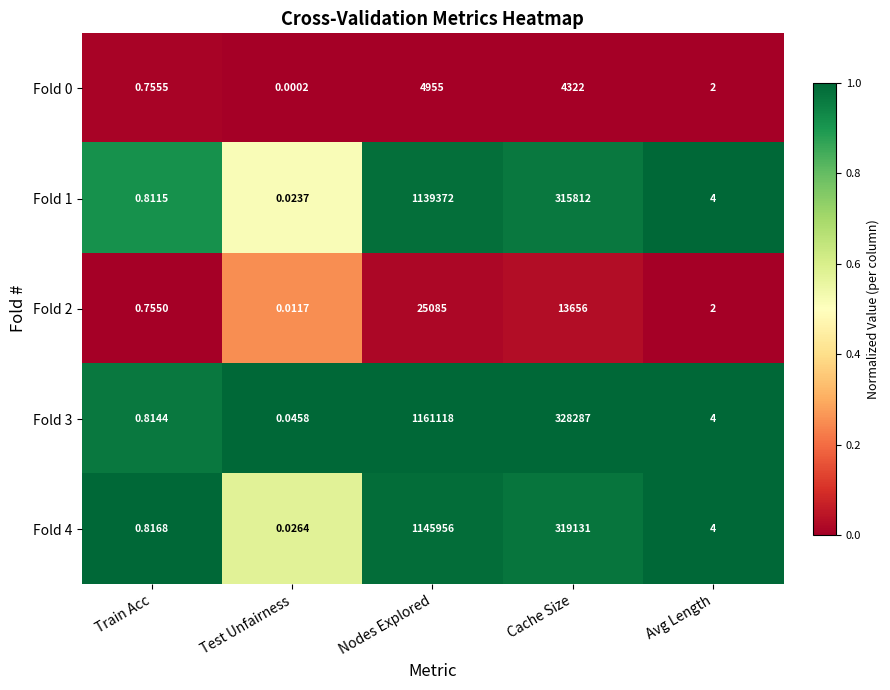

What is the spread (max minus min) of values at Cache Size?

323965.0